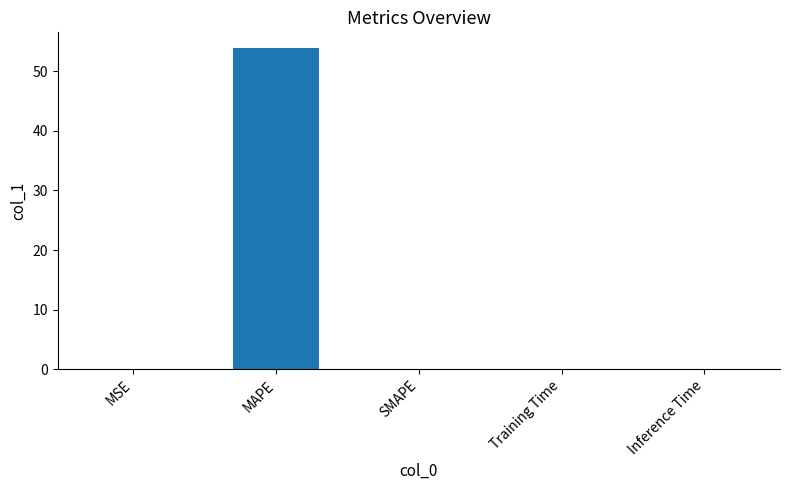

Read the value at MAPE.

53.8